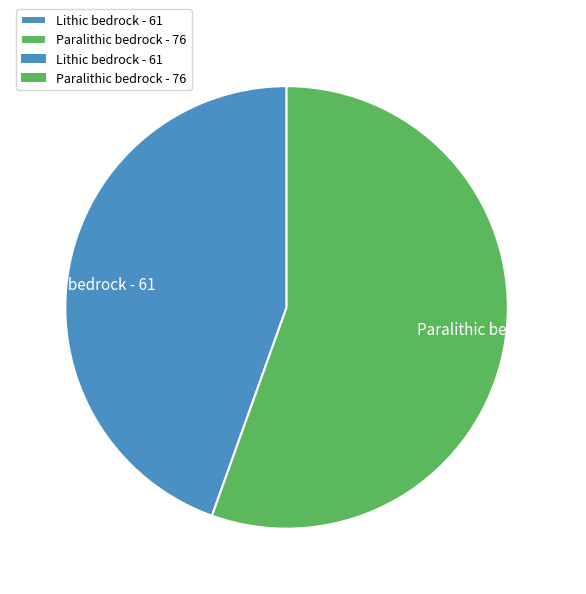

Rank the categories by value from highest to lowest.

Paralithic bedrock, Lithic bedrock